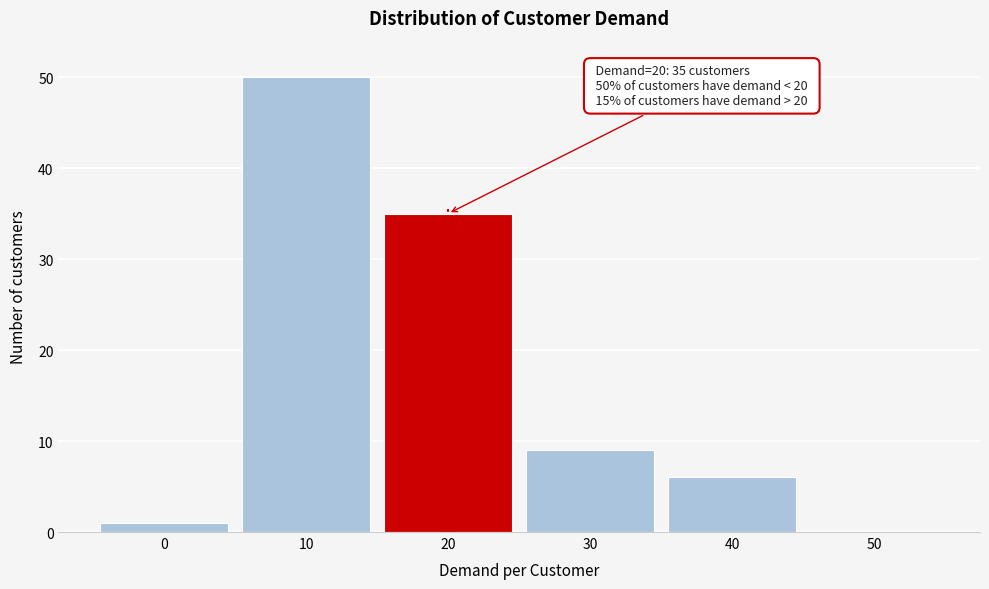

Which range on the x-axis has the tallest bar?

5 to 15